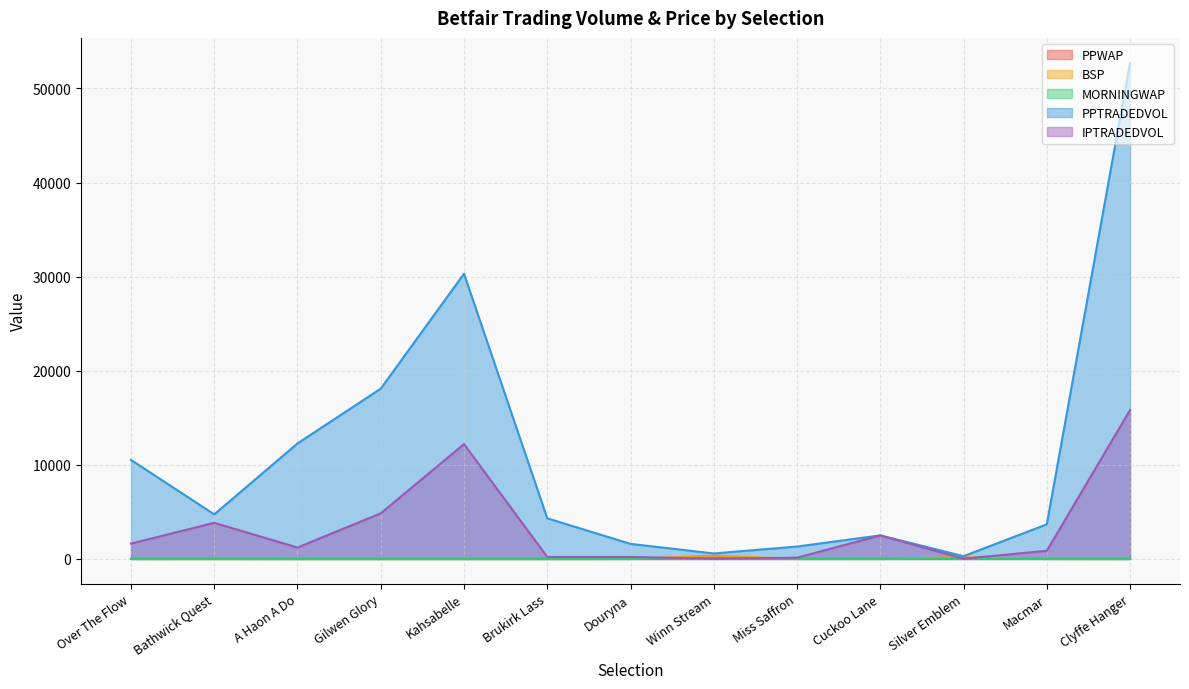

Between Silver Emblem and Douryna, which is larger?

Silver Emblem